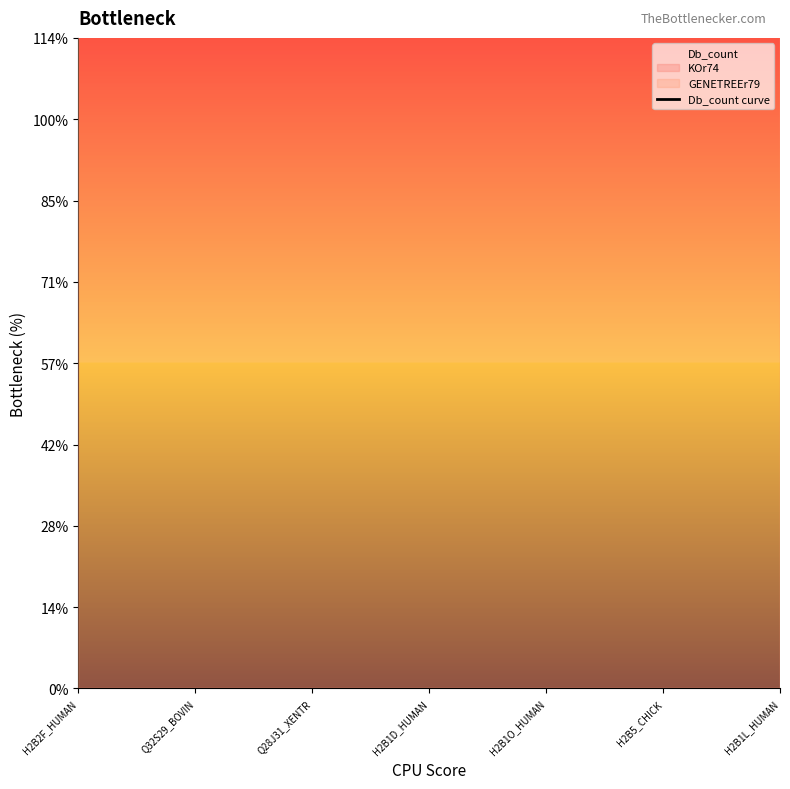

Does the chart have visible grid lines?

No